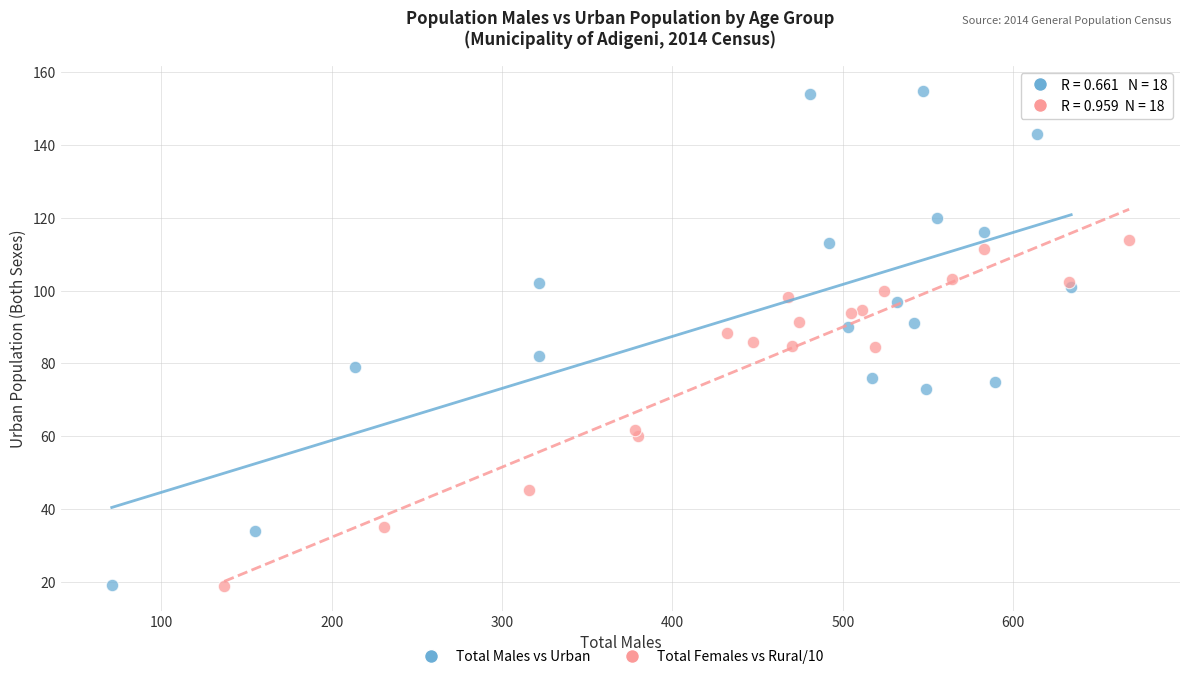

Which series has the widest spread of Y values?

Total Males vs Urban